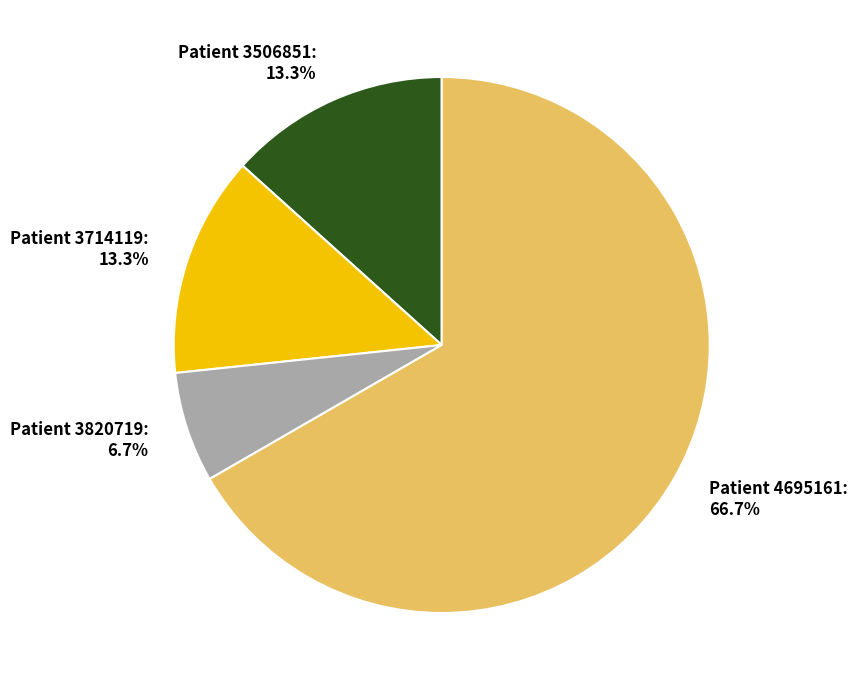

What percentage do Patient 3714119 and Patient 4695161 together represent?

80.0%